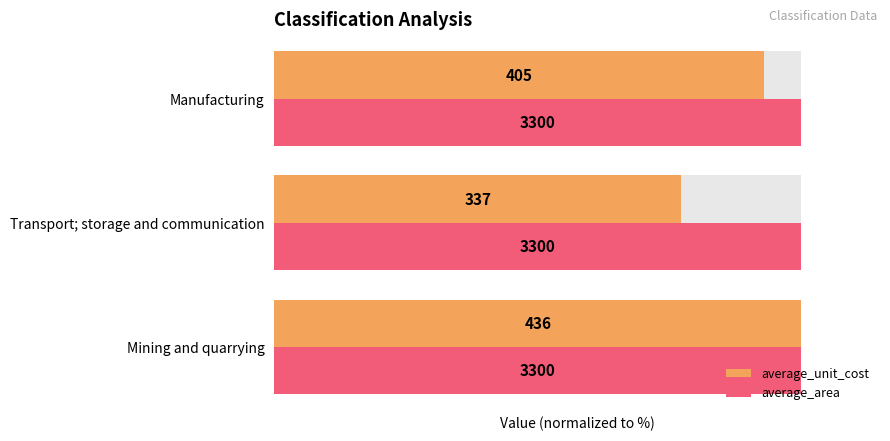

Which series has the widest spread of values?

average_unit_cost